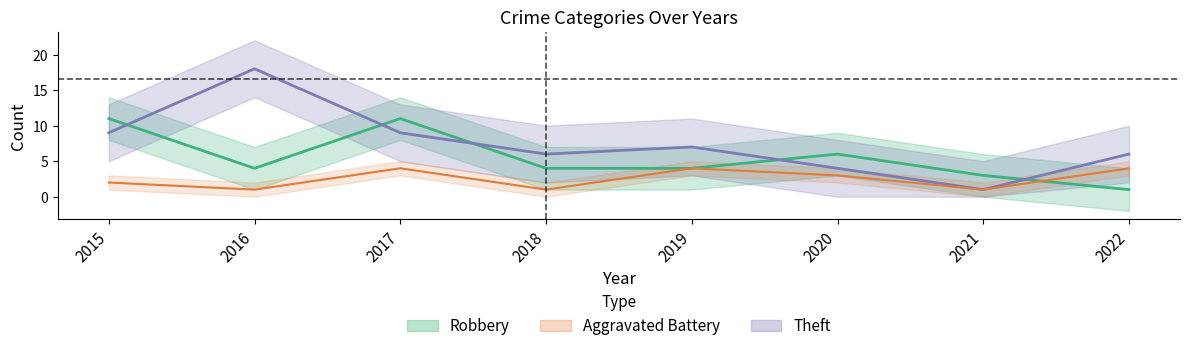

Reading left to right, list all the values displayed in this chart.

Robbery: 11	4	11	4	4	6	3	1
Theft: 9	18	9	6	7	4	1	6
Aggravated Battery: 2	1	4	1	4	3	1	4